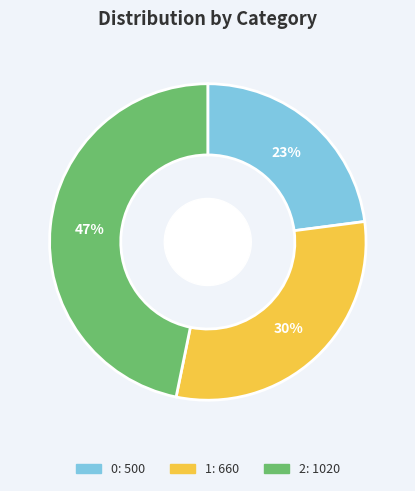

Do 0 and 1 together represent more than half of the pie?

Yes